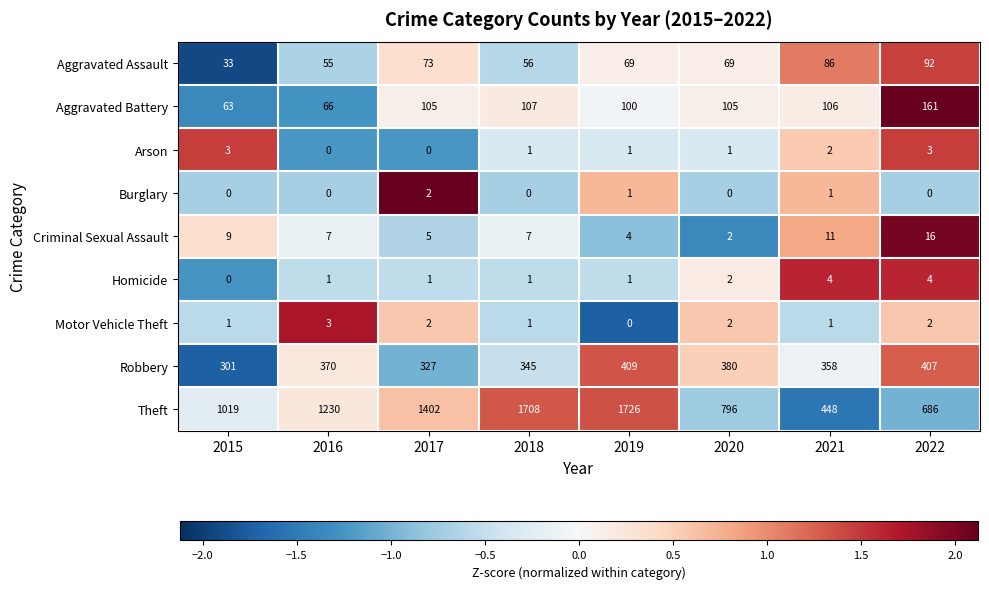

Count the Burglary values in the range 0 to 1.

7